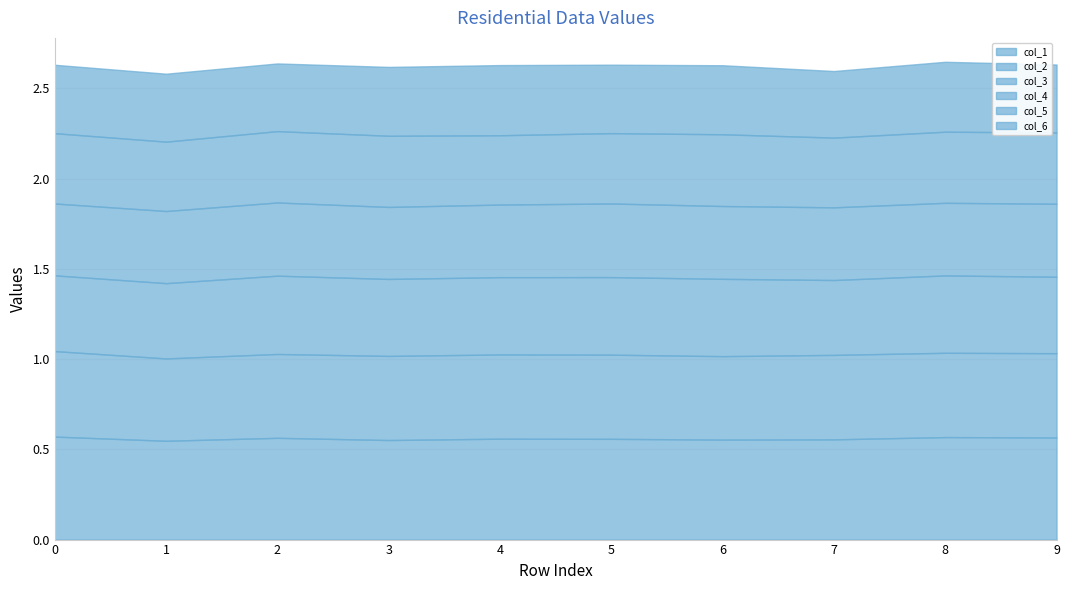

Reading left to right, extract all data points from this chart.

col_1: 0.6	0.5	0.6	0.6	0.6	0.6	0.6	0.6	0.6	0.6
col_2: 0.5	0.5	0.5	0.5	0.5	0.5	0.5	0.5	0.5	0.5
col_3: 0.4	0.4	0.4	0.4	0.4	0.4	0.4	0.4	0.4	0.4
col_4: 0.4	0.4	0.4	0.4	0.4	0.4	0.4	0.4	0.4	0.4
col_5: 0.4	0.4	0.4	0.4	0.4	0.4	0.4	0.4	0.4	0.4
col_6: 0.4	0.4	0.4	0.4	0.4	0.4	0.4	0.4	0.4	0.4